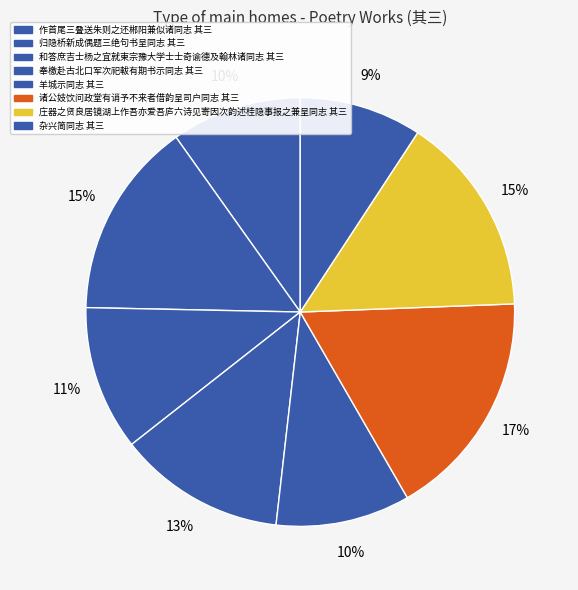

How many segments does this pie chart have?

8